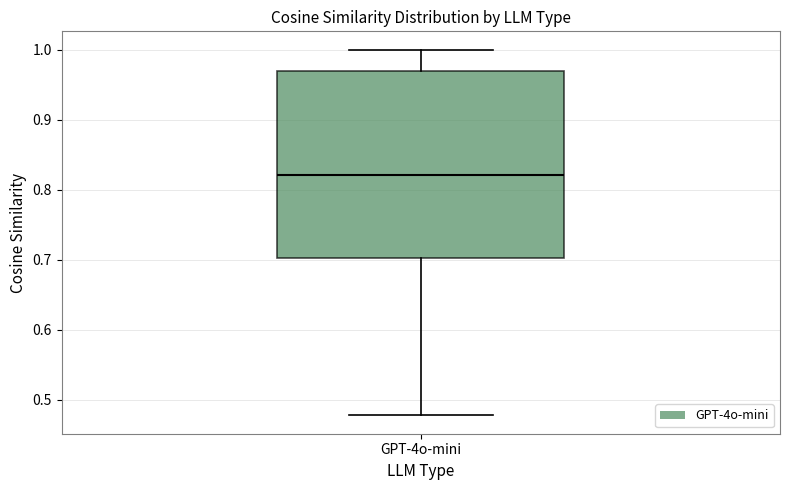

Where is the lower edge of the box for GPT-4o-mini on the y-axis? The values are not printed on the chart, so give them approximately, as read against the axis.

0.70